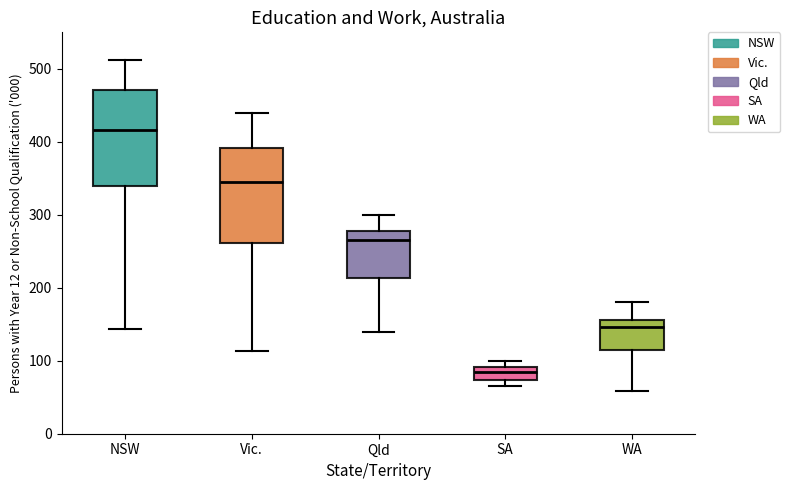

Reading left to right, transcribe this box plot: for each box, give where its median line is, the range the box spans, and where its two whiskers end, as read against the y-axis. The values are not printed on the chart, so give them approximately, as read against the axis.

NSW: median 420, box 340 to 470, whiskers 140 to 510
Vic.: median 340, box 260 to 390, whiskers 110 to 440
Qld: median 270, box 210 to 280, whiskers 140 to 300
SA: median 80, box 70 to 90, whiskers 60 to 100
WA: median 150, box 120 to 160, whiskers 60 to 180